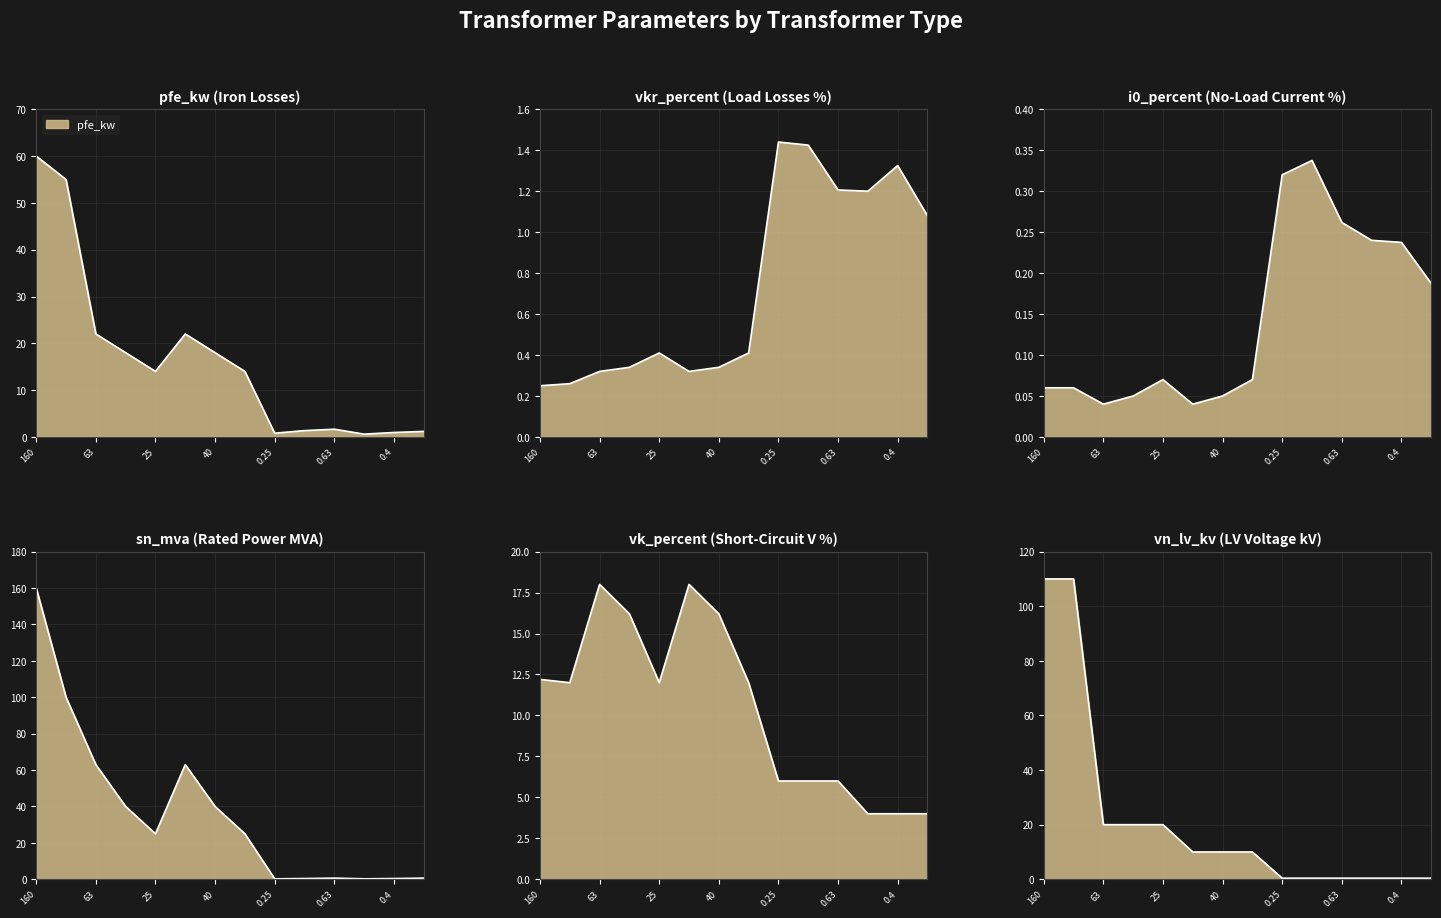

What is the sum of all pfe_kw values?

229.5